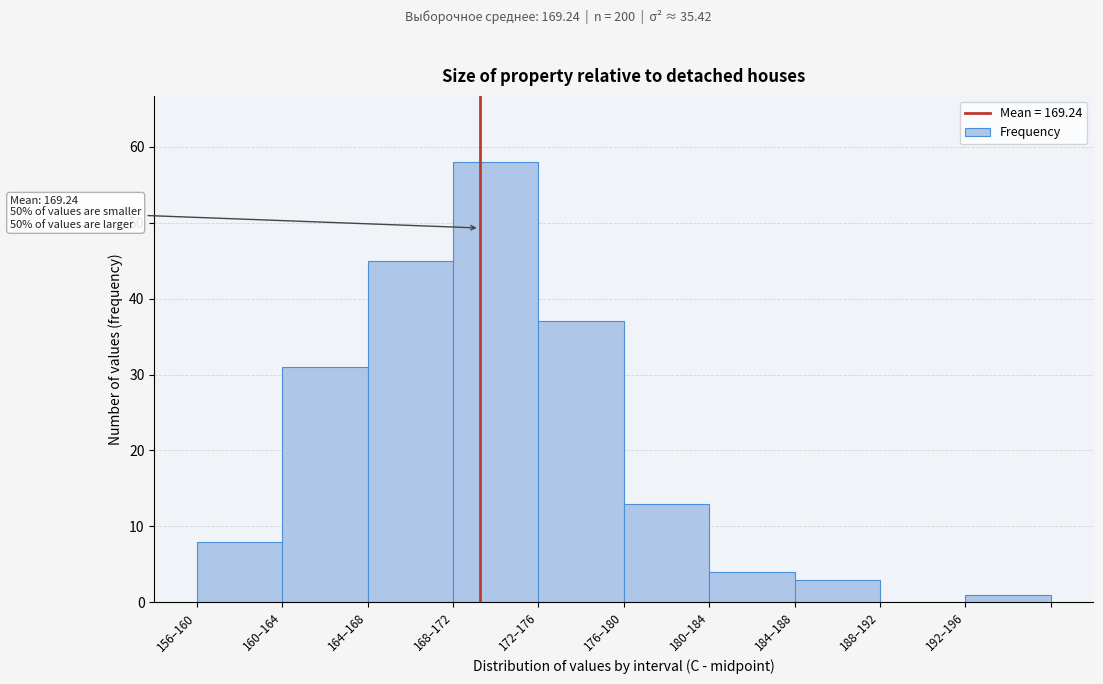

Reading right to left, transcribe all the data shown in this chart.

192–196=1	188–192=0	184–188=3	180–184=4	176–180=13	172–176=37	168–172=58	164–168=45	160–164=31	156–160=8